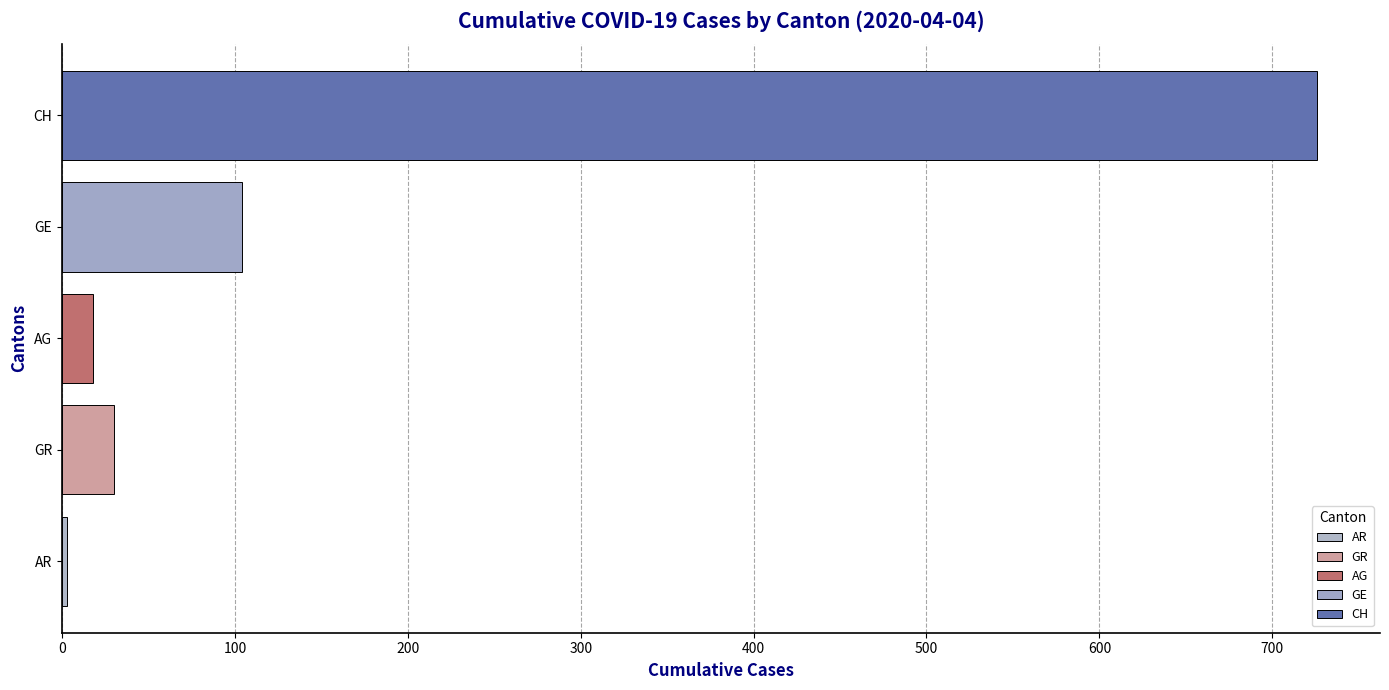

How many distinct data groups are displayed?

5